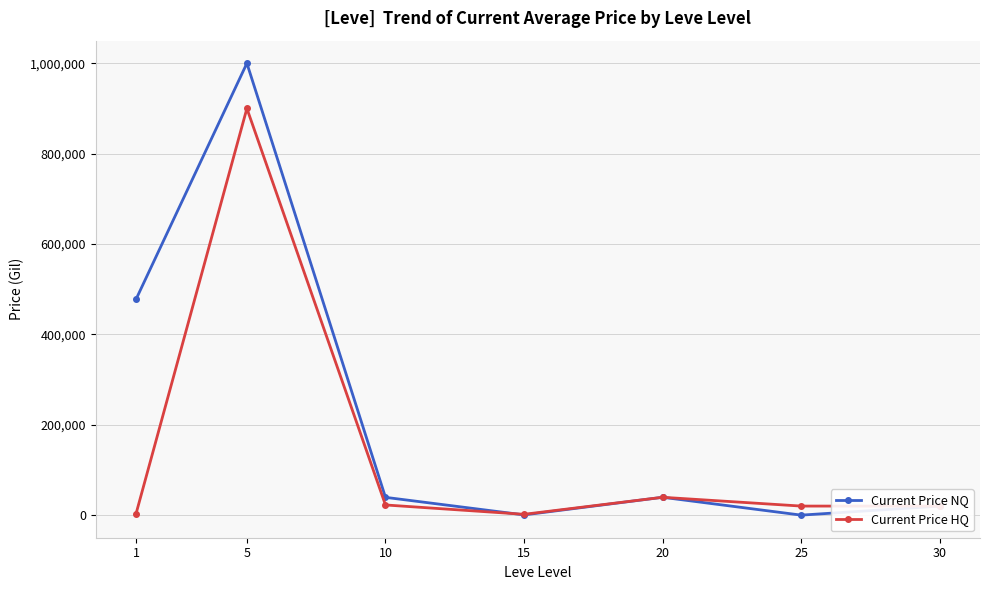

Is the value of Current Price HQ at 15 greater than the value of Current Price NQ at 10?

No